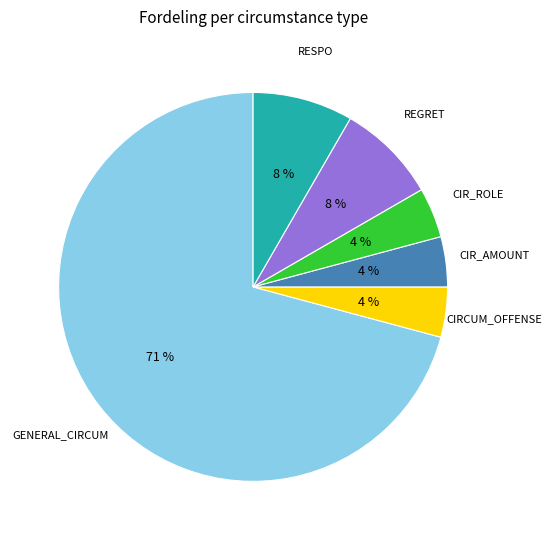

Is there any slice that represents more than half of the pie?

Yes